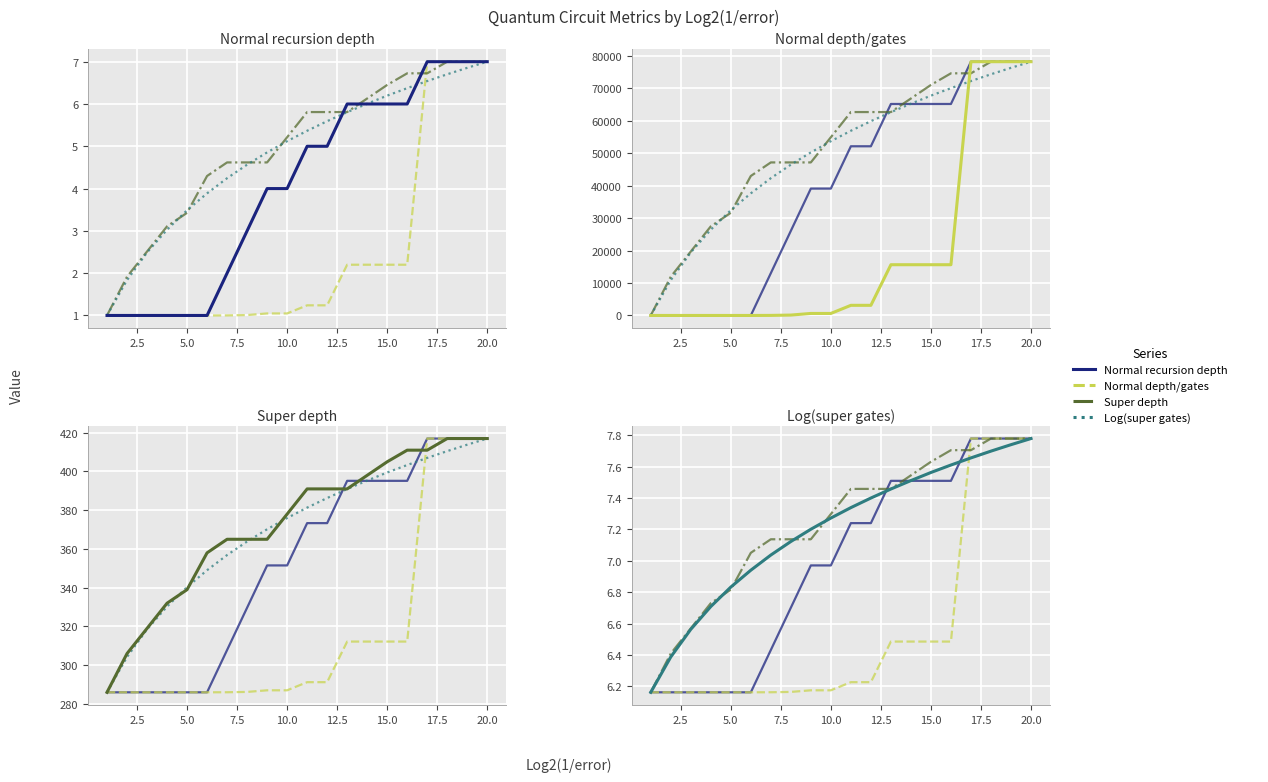

What is the difference between the maximum and second lowest values in the Log(super gates) series?

1.4